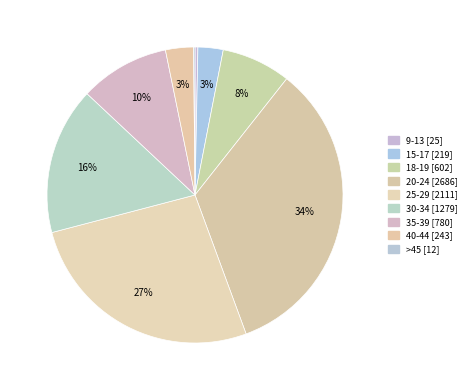

Combined, do 25-29 and 15-17 account for over 50%?

No